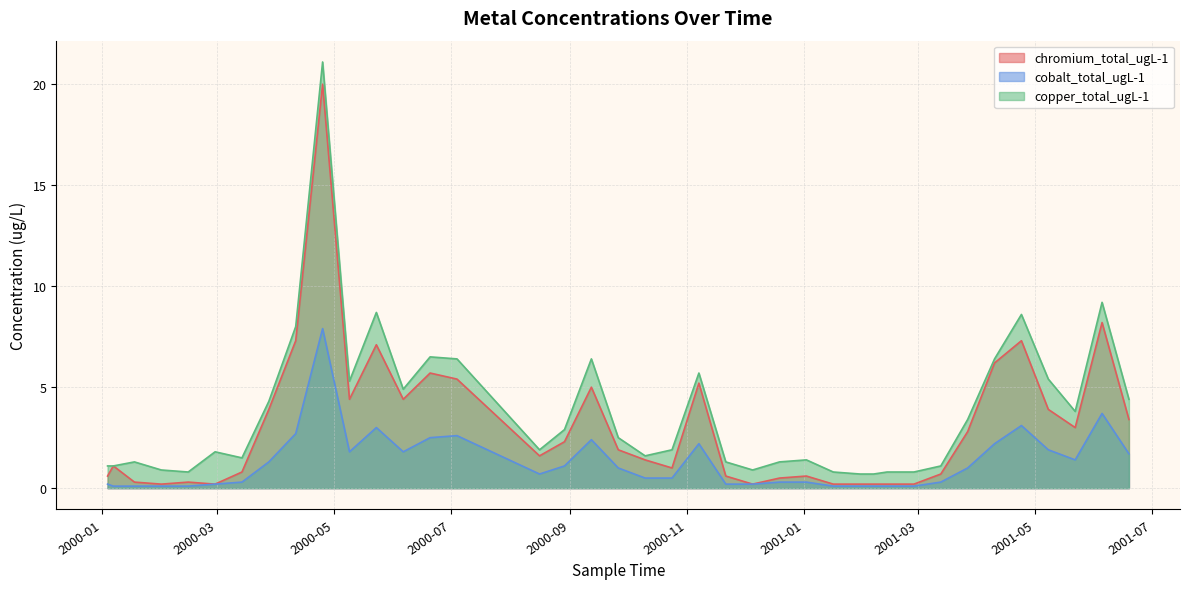

Which series has the largest range (max minus min)?

copper_total_ugL-1